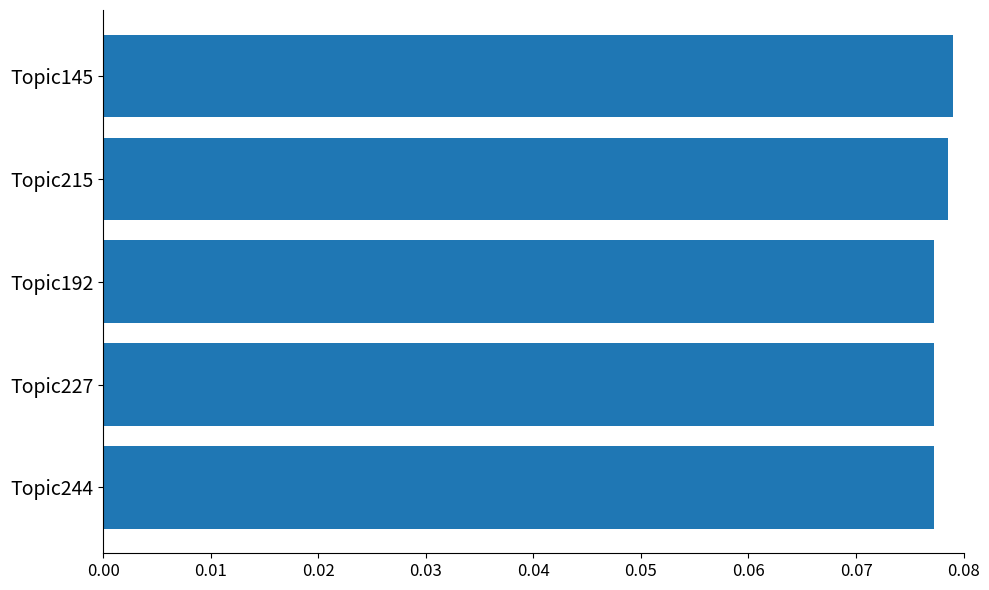

What is the label of the 3rd bar from the bottom?

Topic192